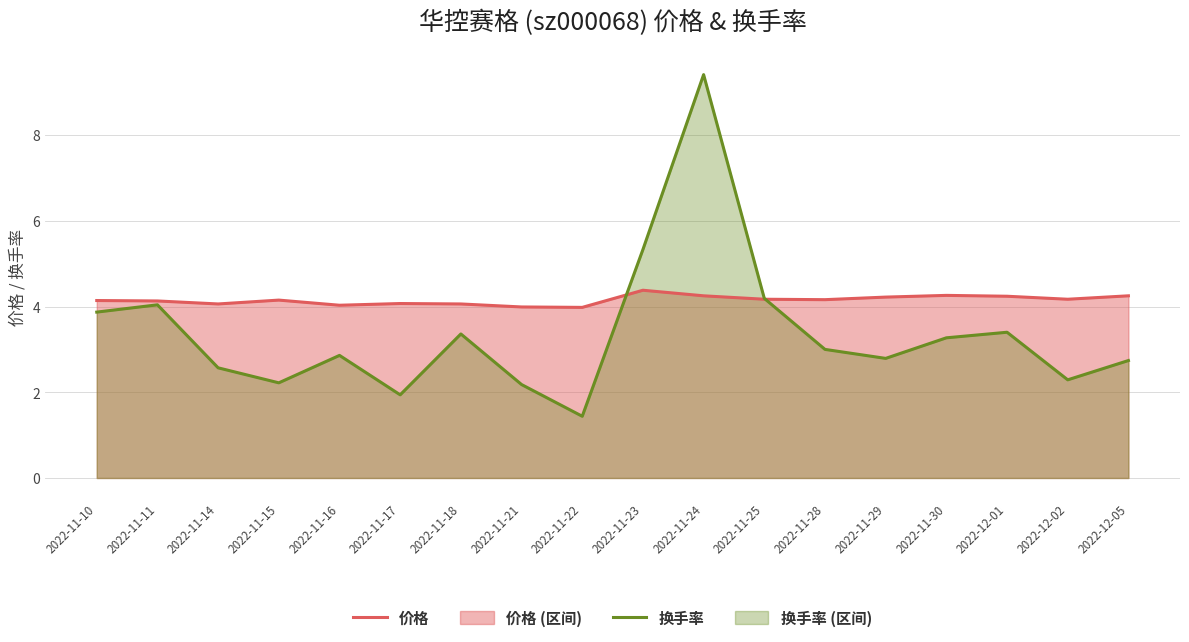

What is the sum of all 价格 values?

74.7